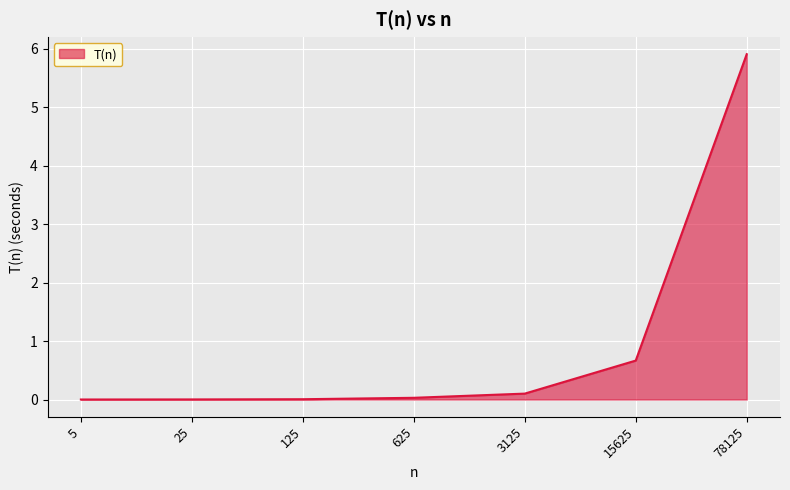

True or false: there are more than 2 points higher than both neighbors.

False